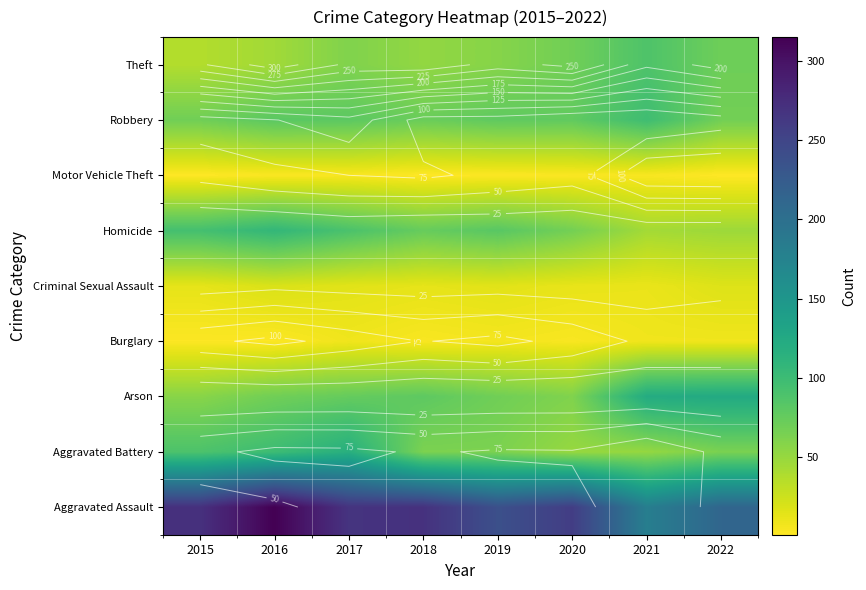

Between 2021 and 2022, which series saw the biggest shift?

Aggravated Assault